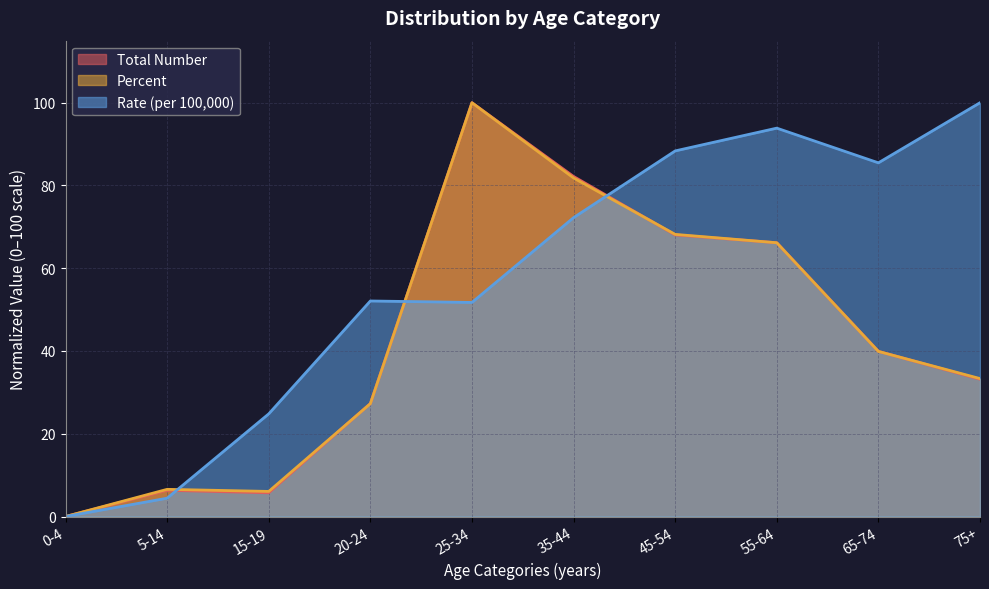

What is the difference between the second highest and minimum values in the Percent series?

81.8